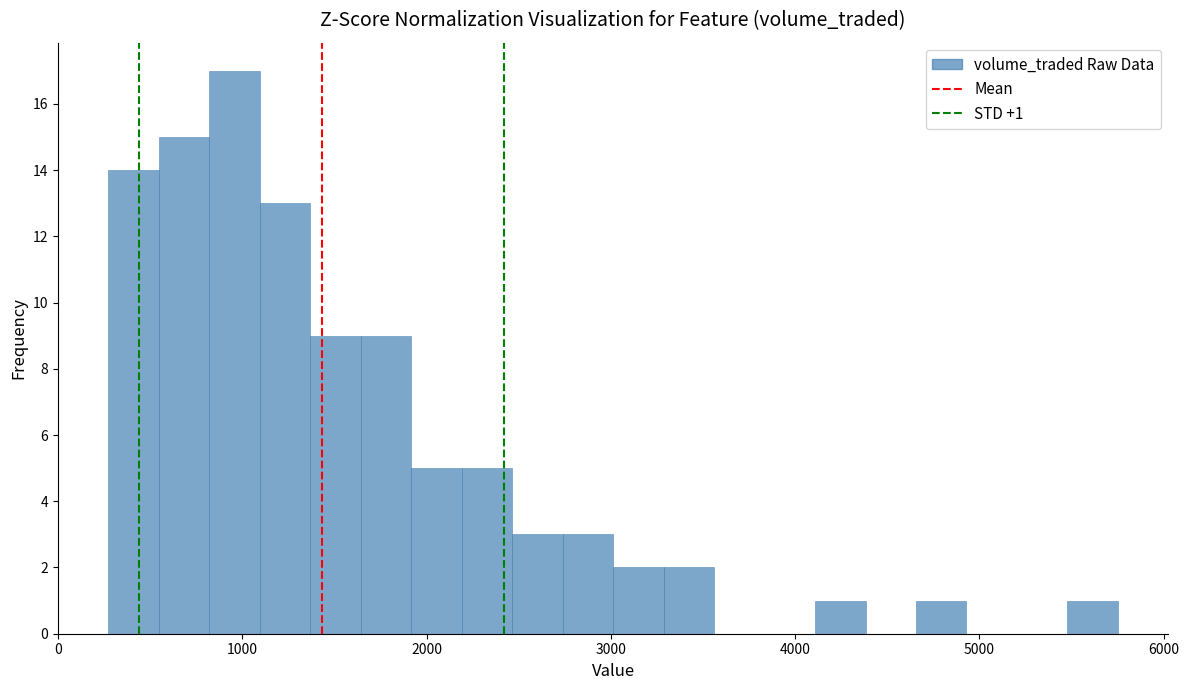

Read against the x-axis, roughly where is the centre of the tallest bar?

1000